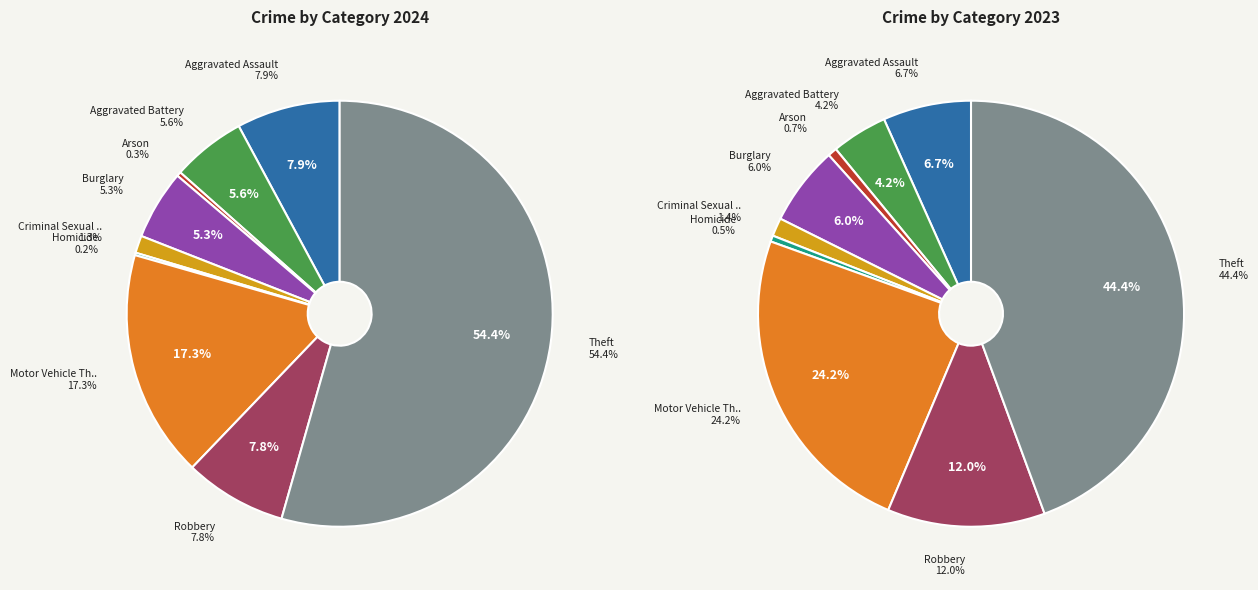

To the nearest percent, what percentage of the pie is values_2024?

7%